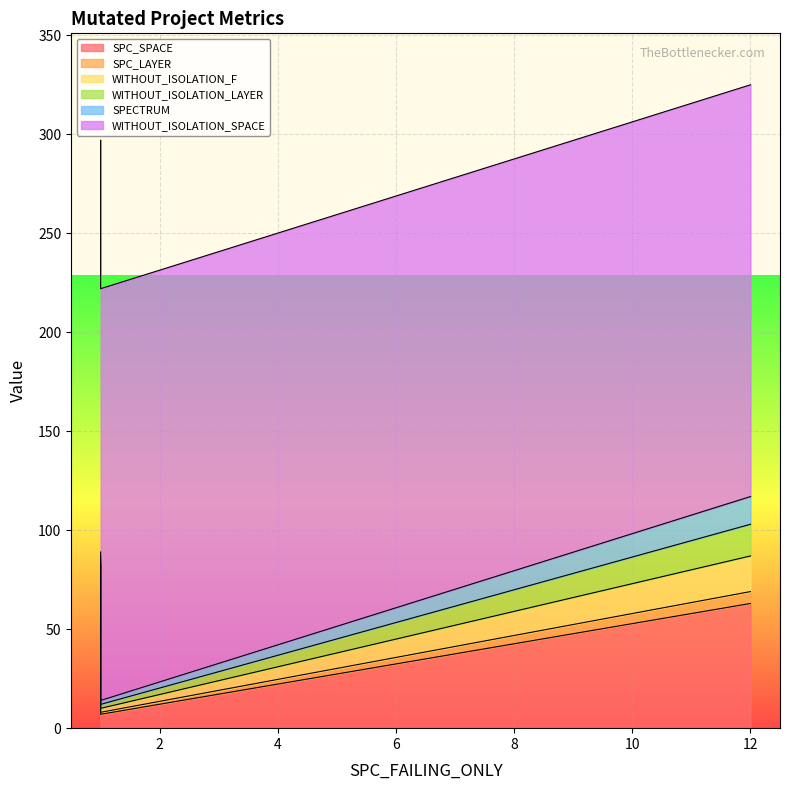

What are all the series names shown in the legend?

SPC_SPACE, SPC_LAYER, WITHOUT_ISOLATION_F, WITHOUT_ISOLATION_LAYER, SPECTRUM, WITHOUT_ISOLATION_SPACE